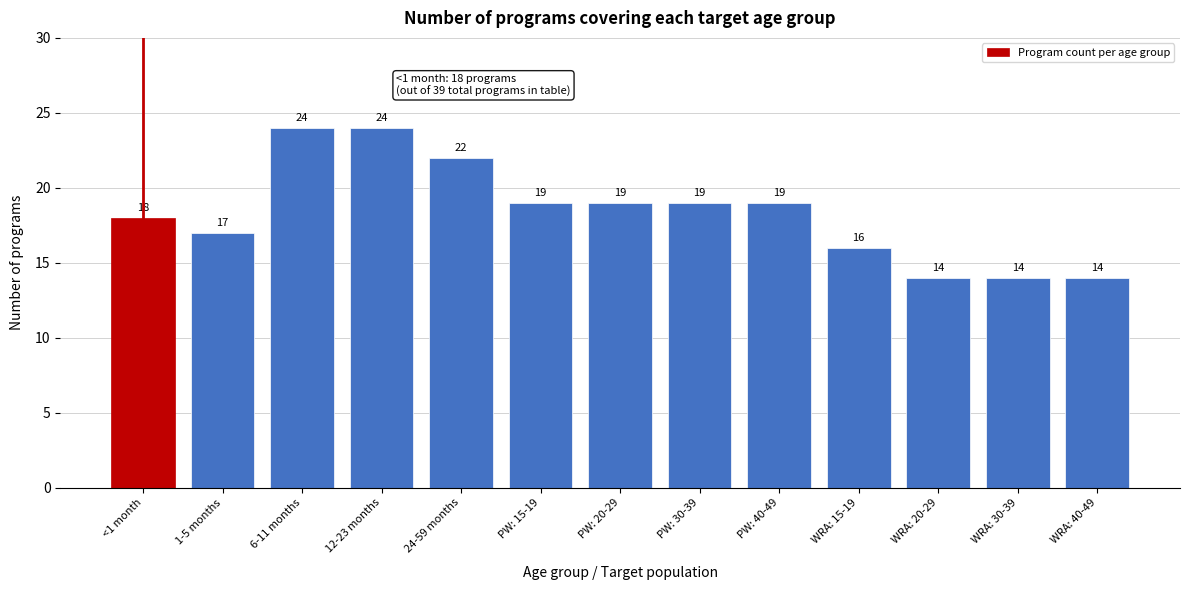

Reading right to left, transcribe all the data shown in this chart.

14	14	14	16	19	19	19	19	22	24	24	17	18